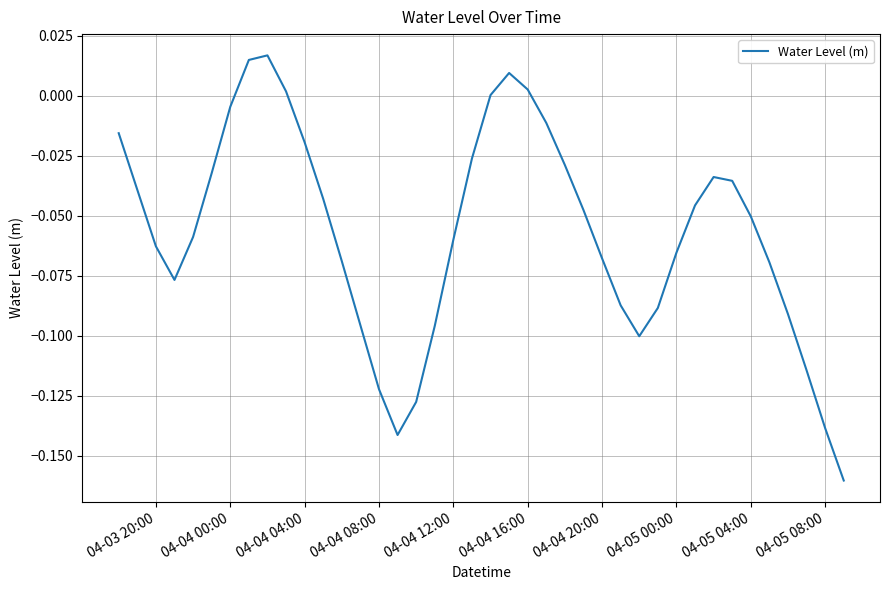

Reading right to left, extract all data points from this chart.

-0.2	-0.1	-0.1	-0.1	-0.1	-0.1	-0.0	-0.0	-0.0	-0.1	-0.1	-0.1	-0.1	-0.1	-0.0	-0.0	-0.0	0.0	0.0	0.0	-0.0	-0.1	-0.1	-0.1	-0.1	-0.1	-0.1	-0.1	-0.0	-0.0	0.0	0.0	0.0	-0.0	-0.0	-0.1	-0.1	-0.1	-0.0	-0.0